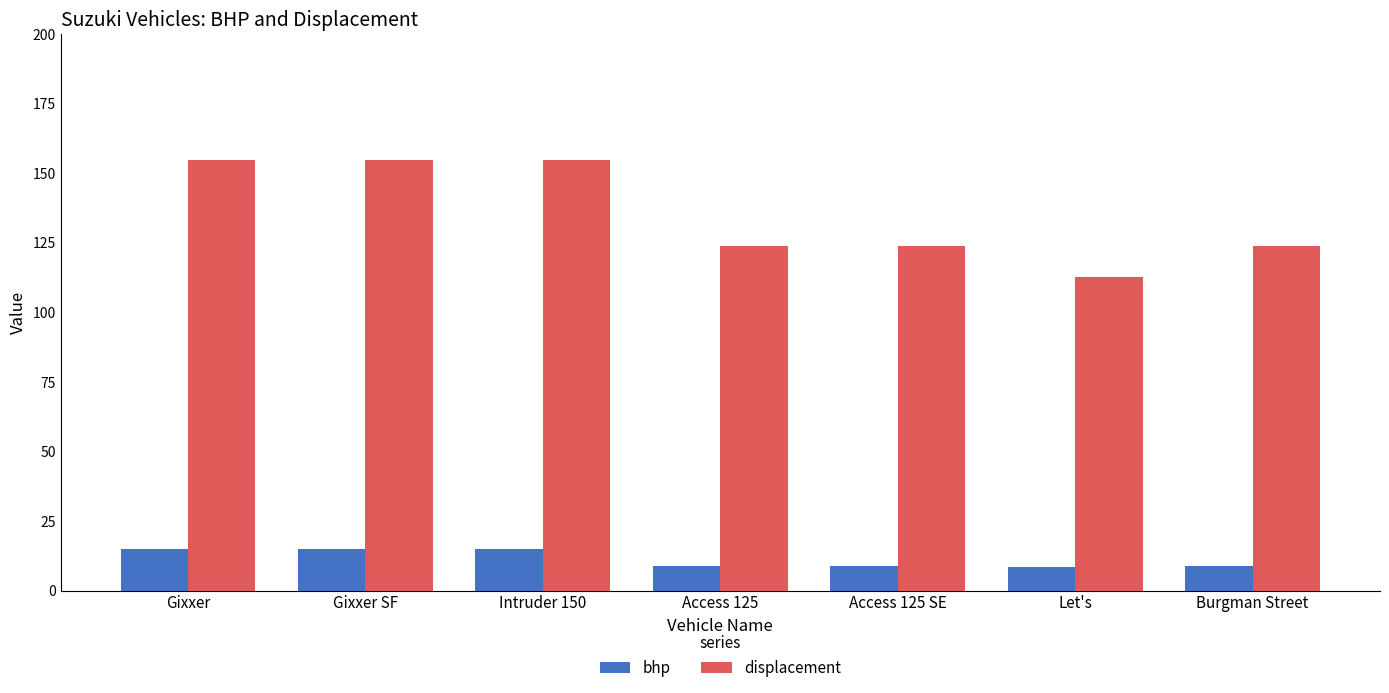

What is the label of the 1st bar from the right?

Burgman Street